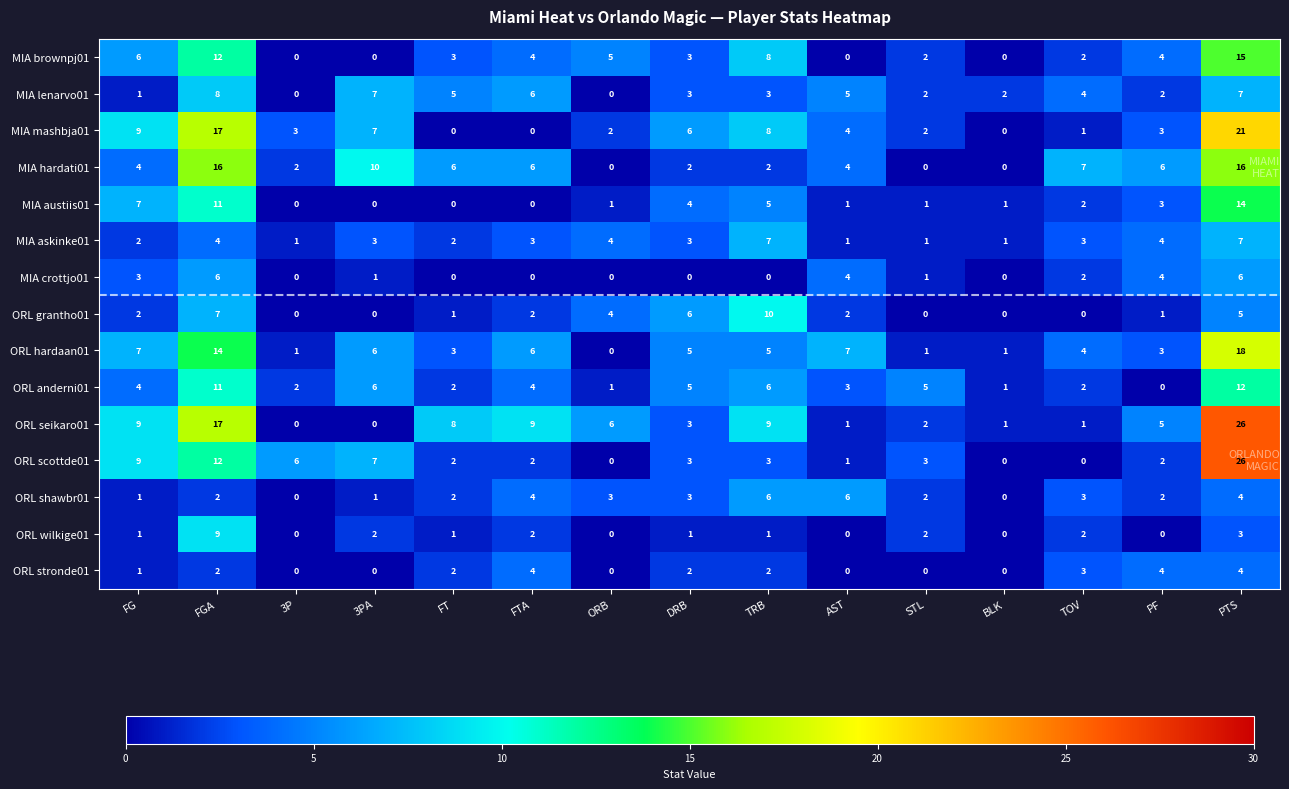

How many series are shown in this chart?

15